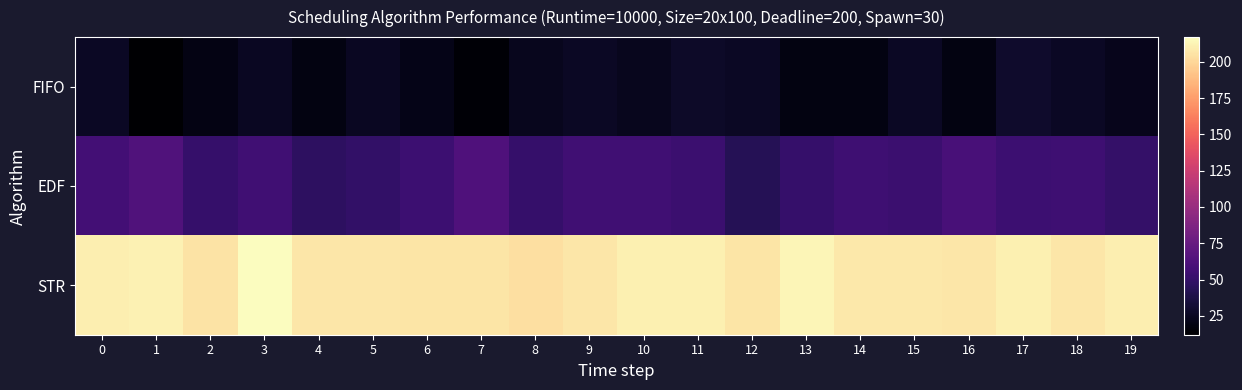

At how many categories does at least one series exceed 78?

20